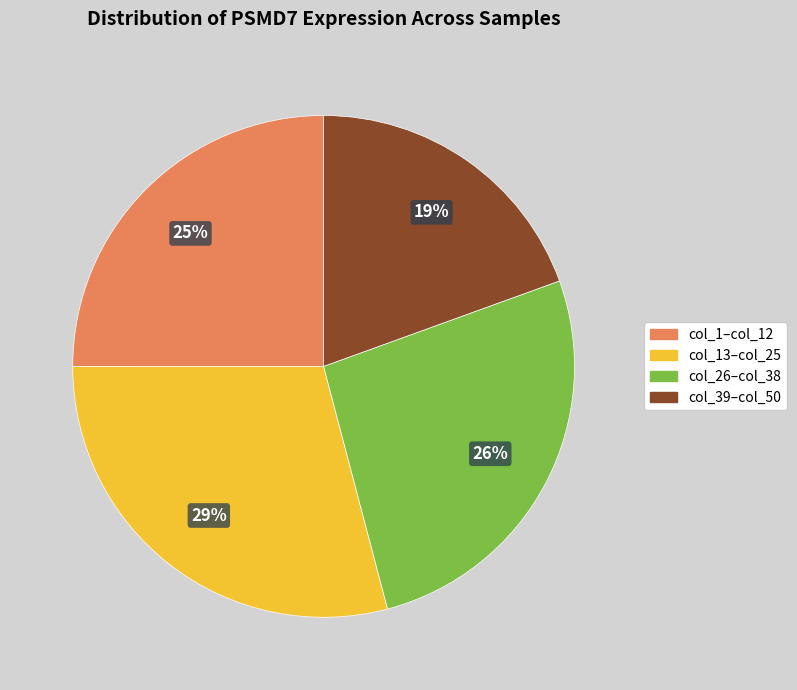

How many segments does this pie chart have?

4